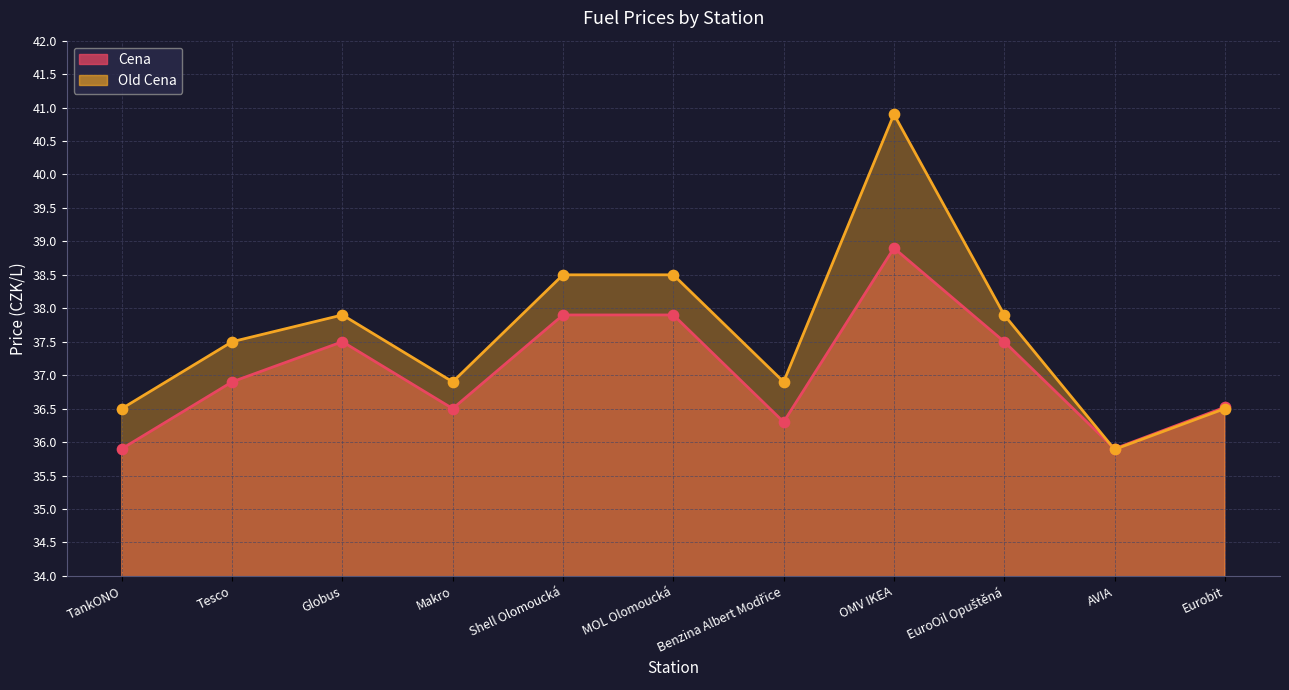

What is the total value across all series at Eurobit?

73.0